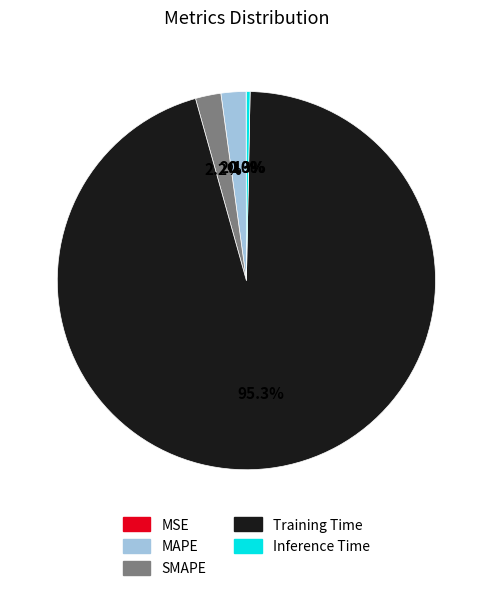

To the nearest percent, what is the average slice percentage?

20%